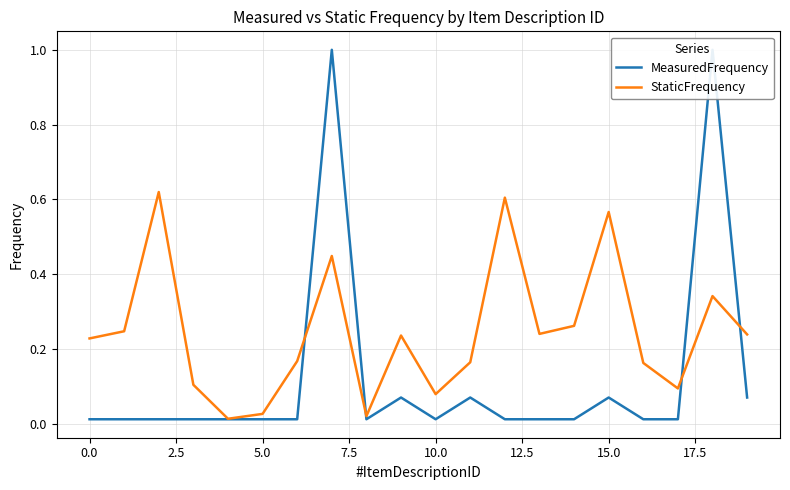

Does the chart display data point markers on the line(s)?

No